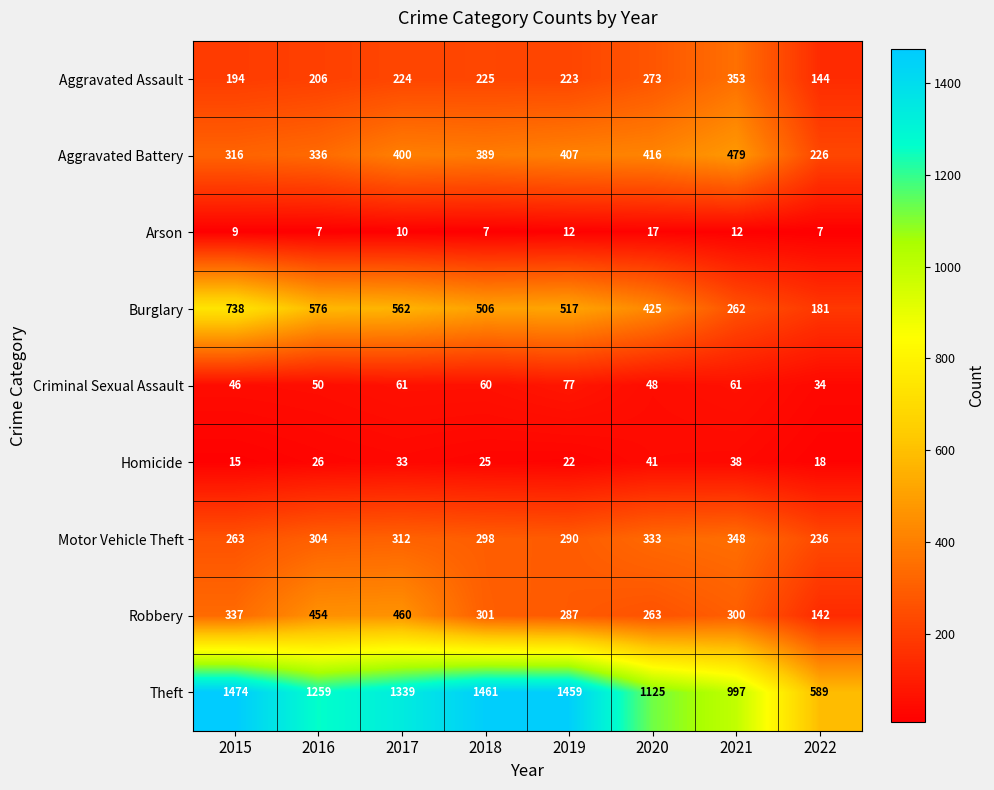

What is the greatest value displayed?

1474